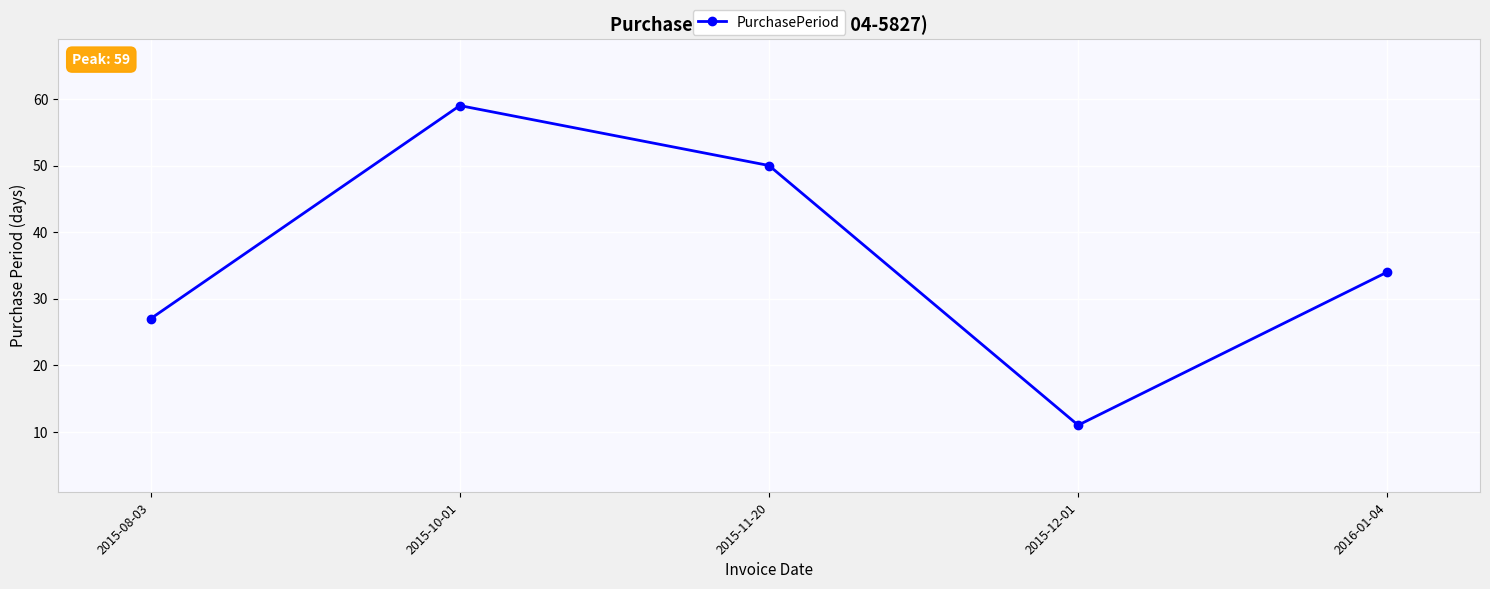

What is the change in value from 2015-12-01 to 2016-01-04?

+23